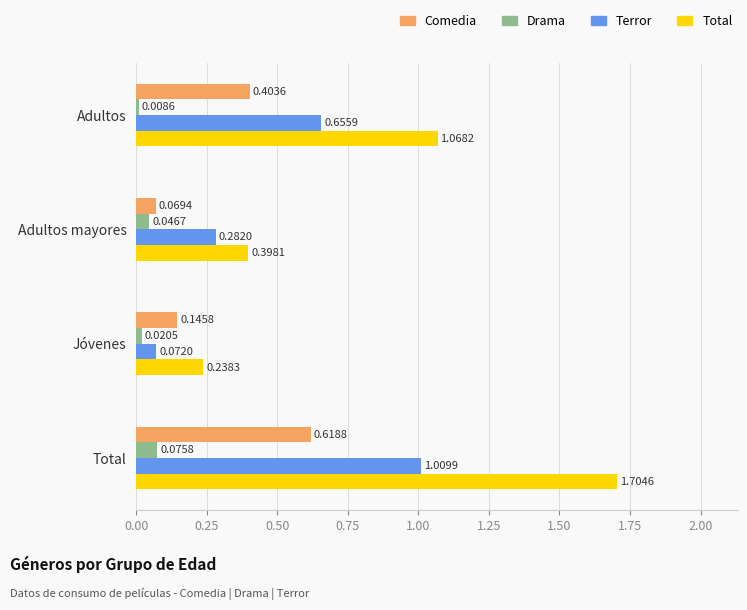

What is the difference between the maximum and minimum values in the Comedia series?

0.5